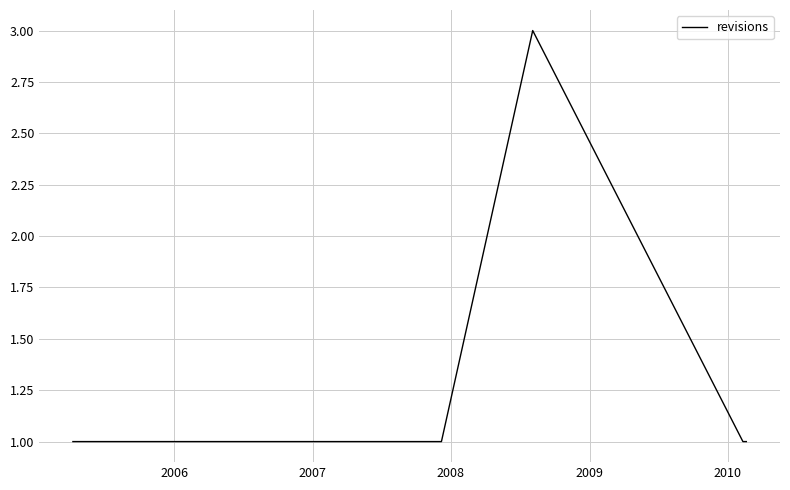

What is the sum of all values?

9